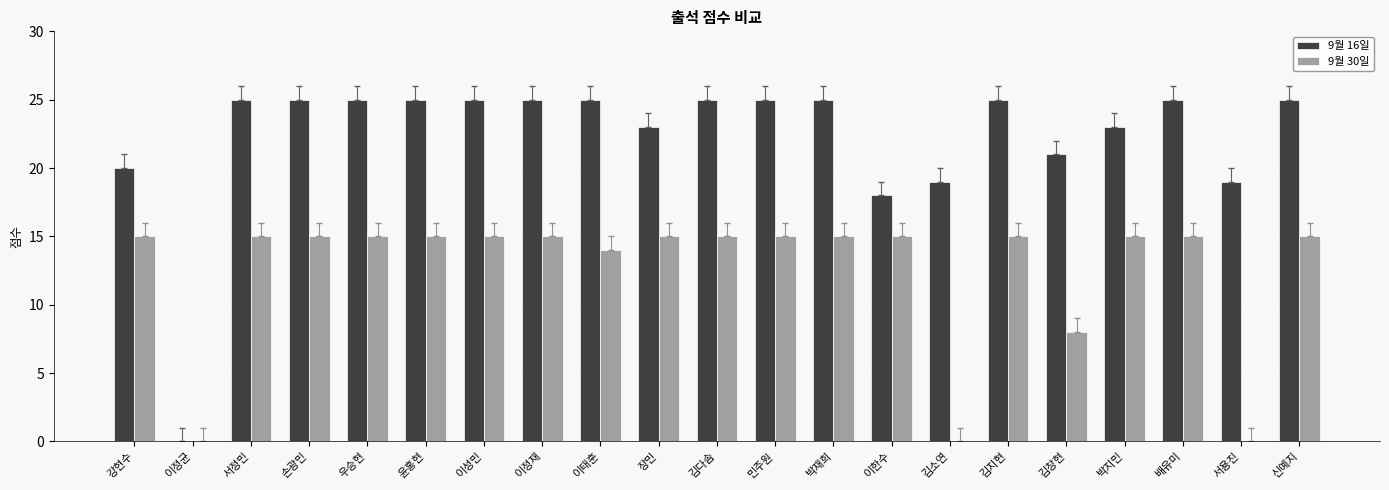

How many positive values does the 9월 16일 series have?

20